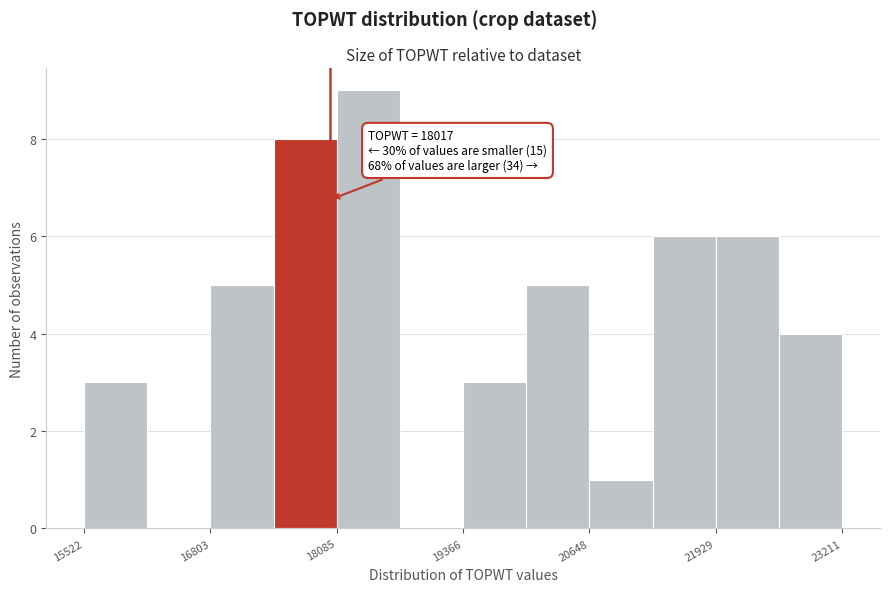

Read against the x-axis, roughly where is the centre of the tallest bar?

18400